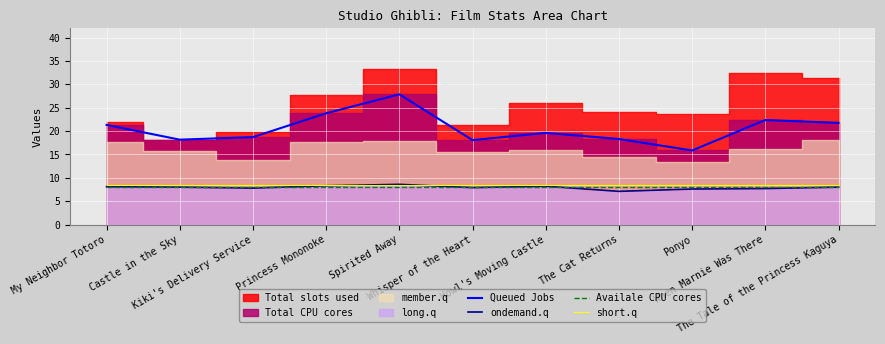

What is the minimum value for Queued Jobs?

15.8